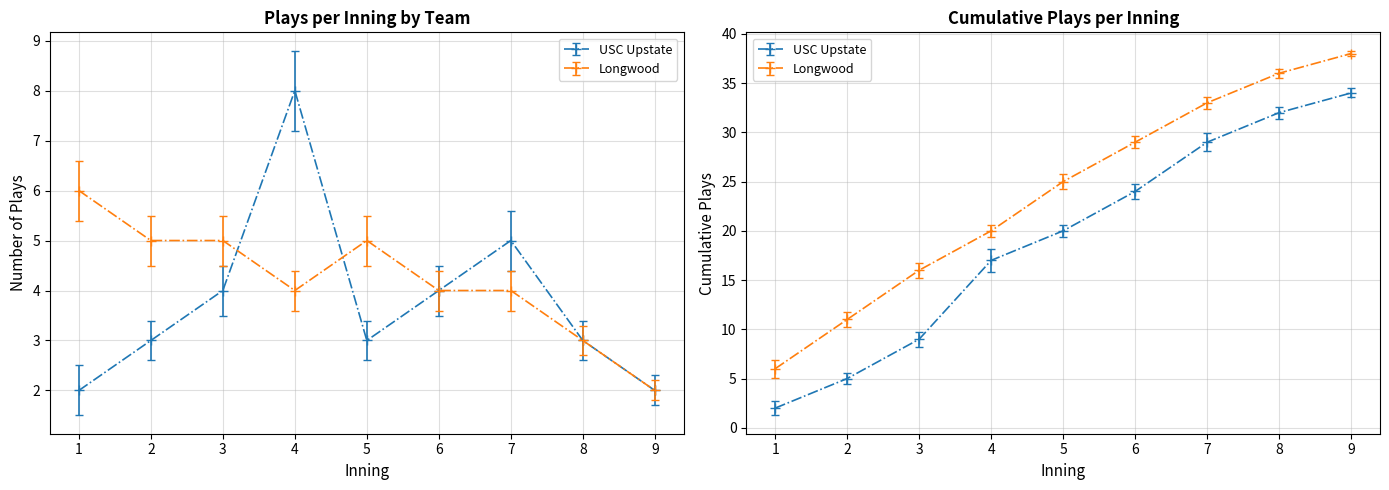

Between 3 and 4, which series saw the biggest shift?

USC Upstate